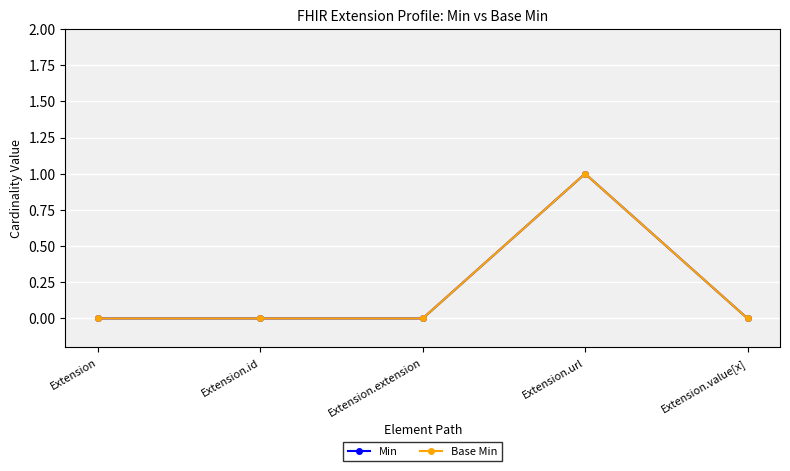

What position from the left is Extension.extension?

3